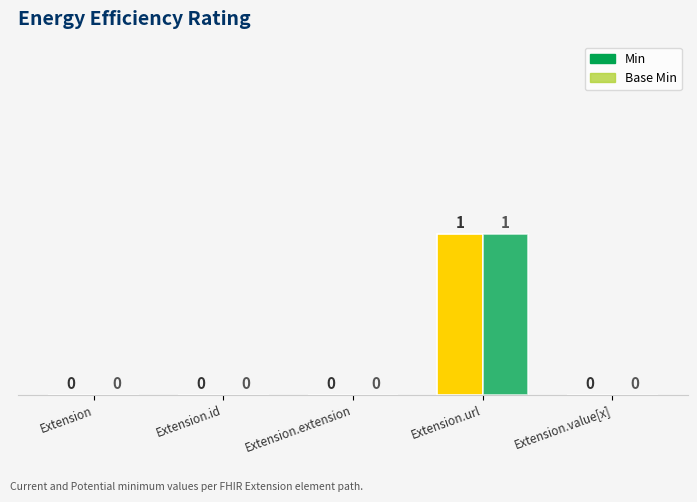

What value does the Min series have at Extension.url?

1